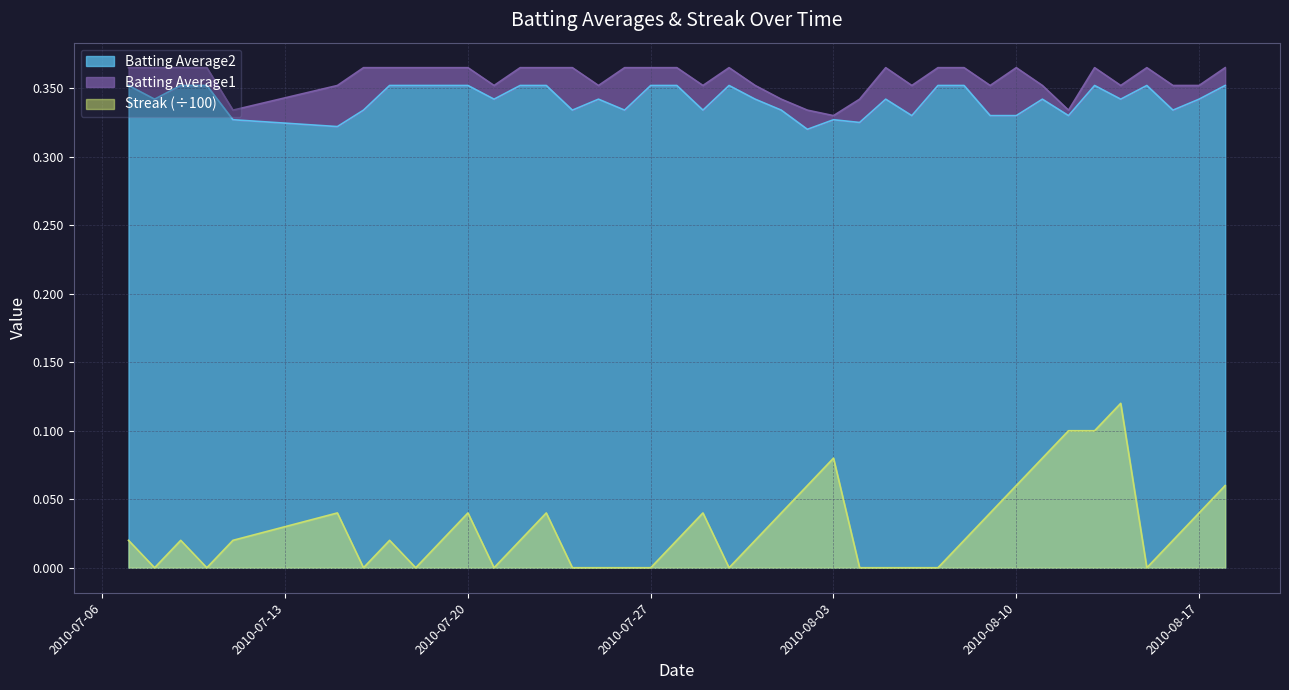

Reading left to right, extract all data points from this chart.

Batting Average1: 0.4	0.4	0.4	0.4	0.3	0.4	0.4	0.4	0.4	0.4	0.4	0.4	0.4	0.4	0.4	0.4	0.4	0.4	0.4	0.4	0.4	0.4	0.3	0.3	0.3	0.3	0.4	0.4	0.4	0.4	0.4	0.4	0.4	0.3	0.4	0.4	0.4	0.4	0.4	0.4
Batting Average2: 0.4	0.3	0.4	0.4	0.3	0.3	0.3	0.4	0.4	0.4	0.4	0.3	0.4	0.4	0.3	0.3	0.3	0.4	0.4	0.3	0.4	0.3	0.3	0.3	0.3	0.3	0.3	0.3	0.4	0.4	0.3	0.3	0.3	0.3	0.4	0.3	0.4	0.3	0.3	0.4
Streak: 0.0	0.0	0.0	0.0	0.0	0.0	0.0	0.0	0.0	0.0	0.0	0.0	0.0	0.0	0.0	0.0	0.0	0.0	0.0	0.0	0.0	0.0	0.0	0.1	0.1	0.0	0.0	0.0	0.0	0.0	0.0	0.1	0.1	0.1	0.1	0.1	0.0	0.0	0.0	0.1